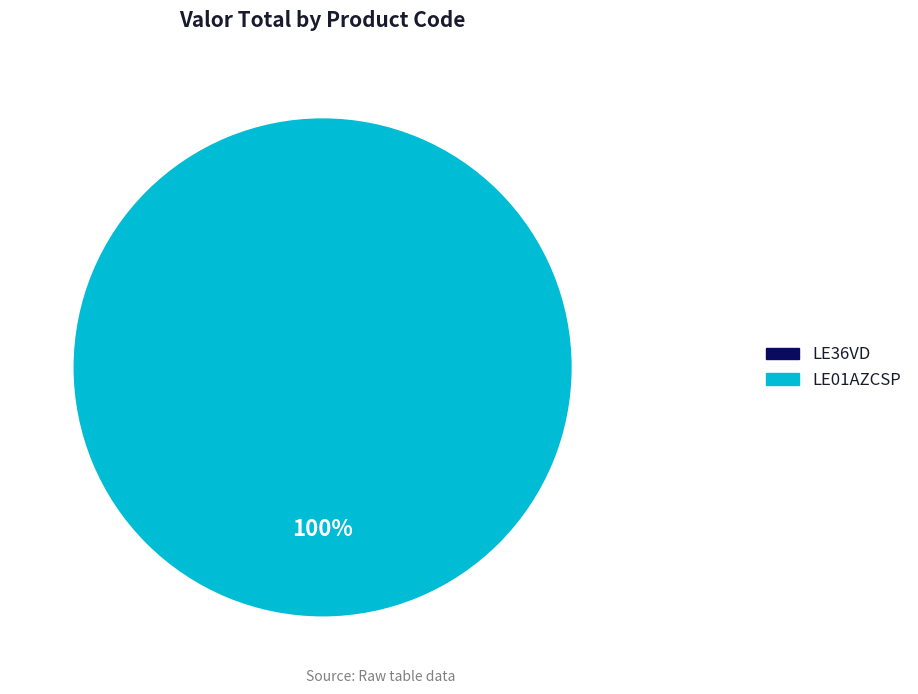

Which slice represents more than half of the pie?

LE01AZCSP